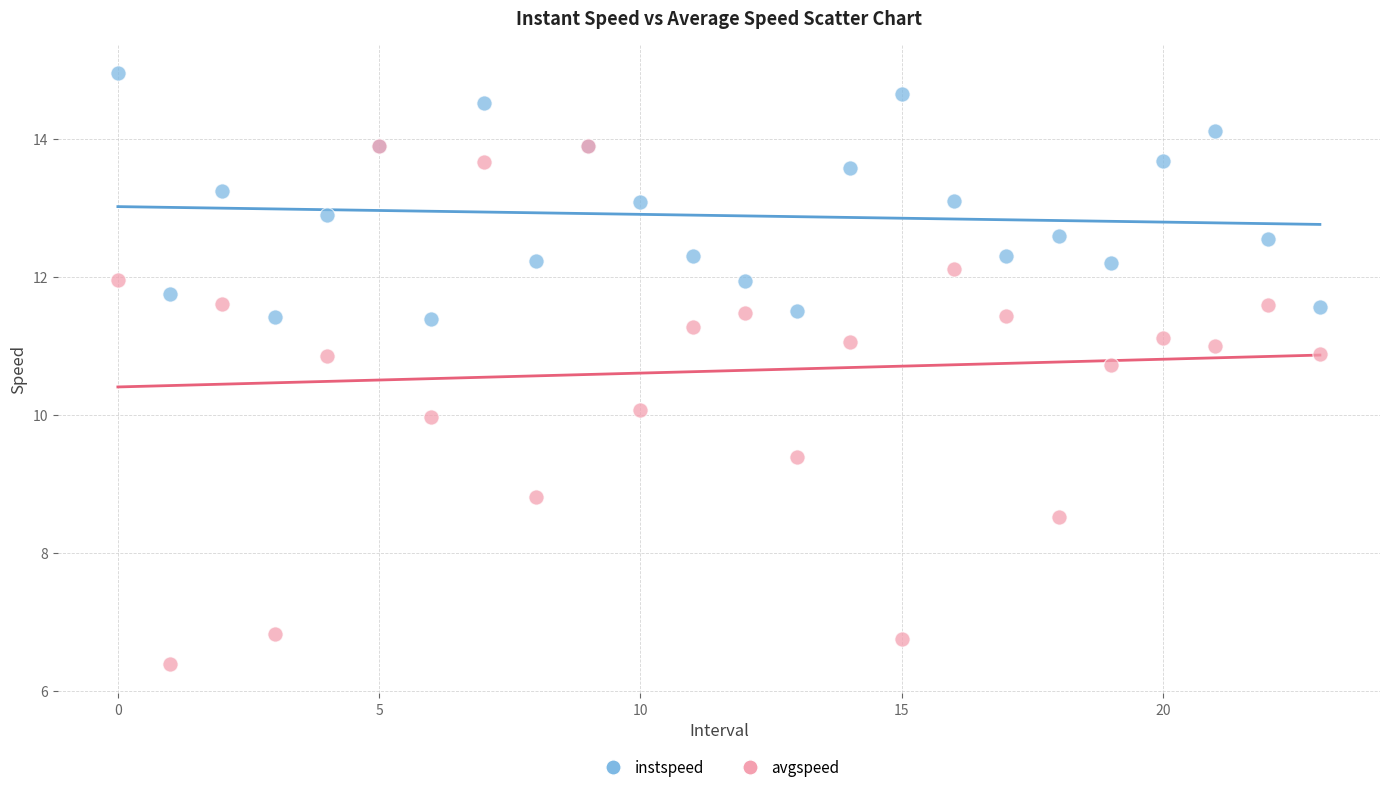

Which series has the widest spread of Y values?

avgspeed